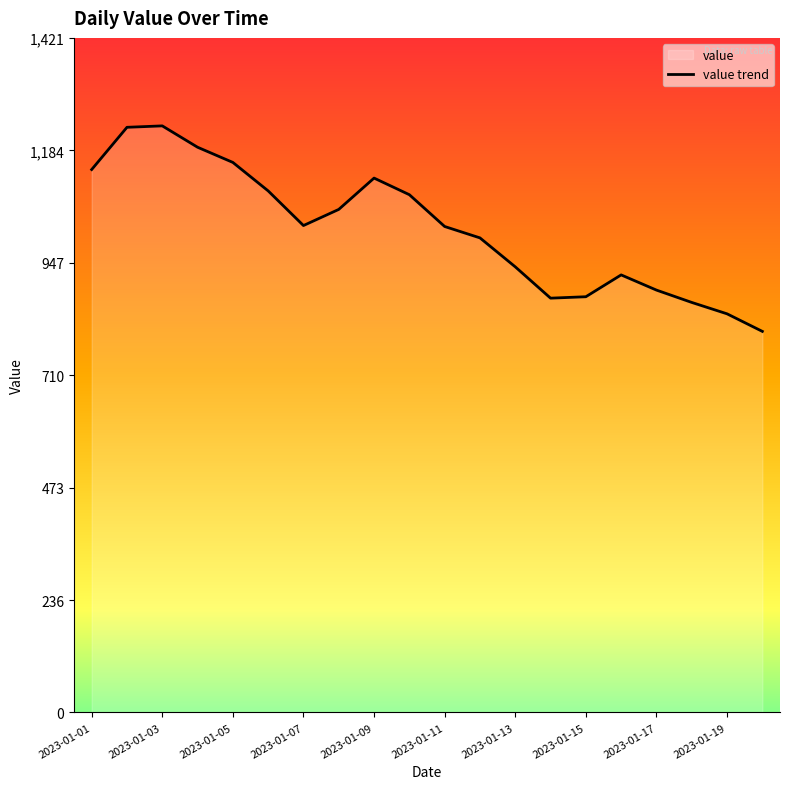

What is the maximum value shown in the chart?

1236